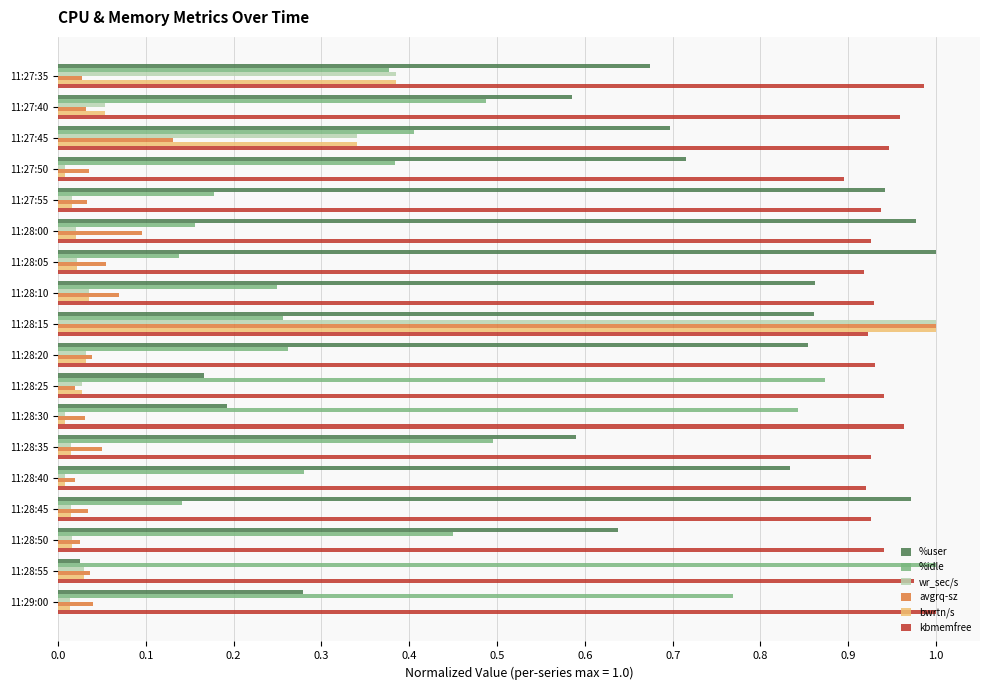

Which category has the highest value in the wr_sec/s series?

11:28:15